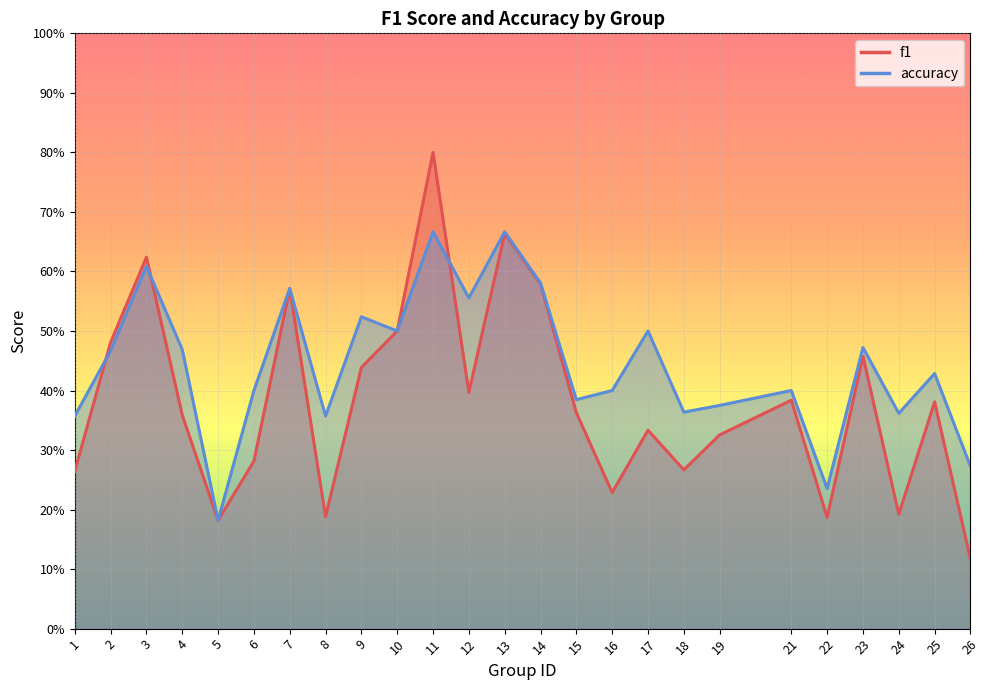

The value of accuracy at 4 is 0.2. True or false?

False